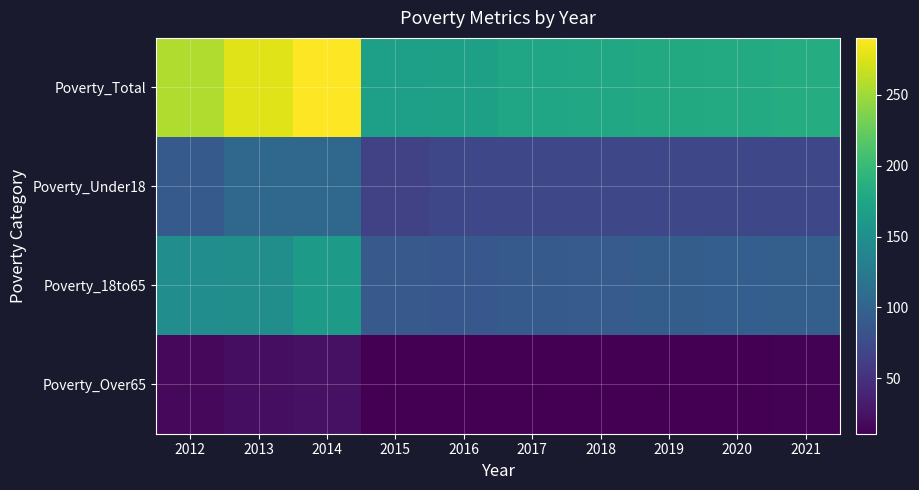

What is the maximum value shown in the chart?

290